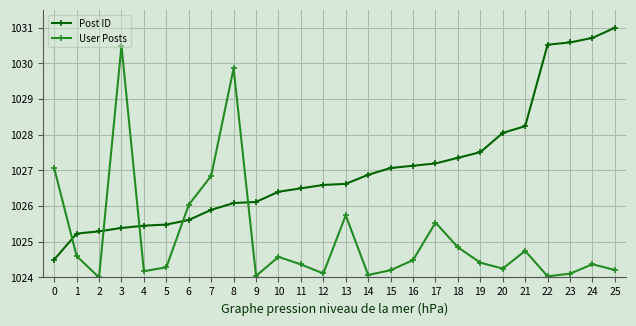

Rank the series at 15 from lowest to highest value.

User Posts, Post ID